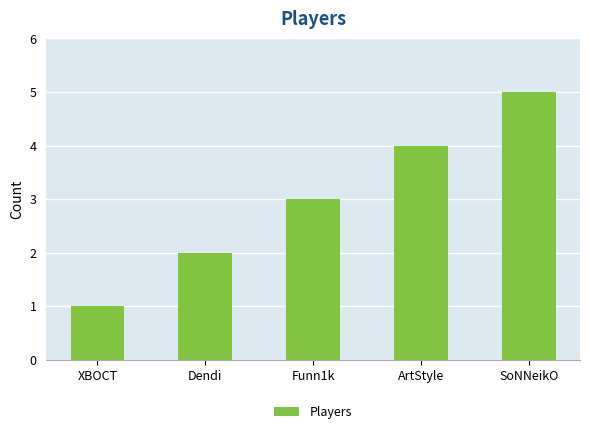

What is the difference between the maximum and second lowest values?

3